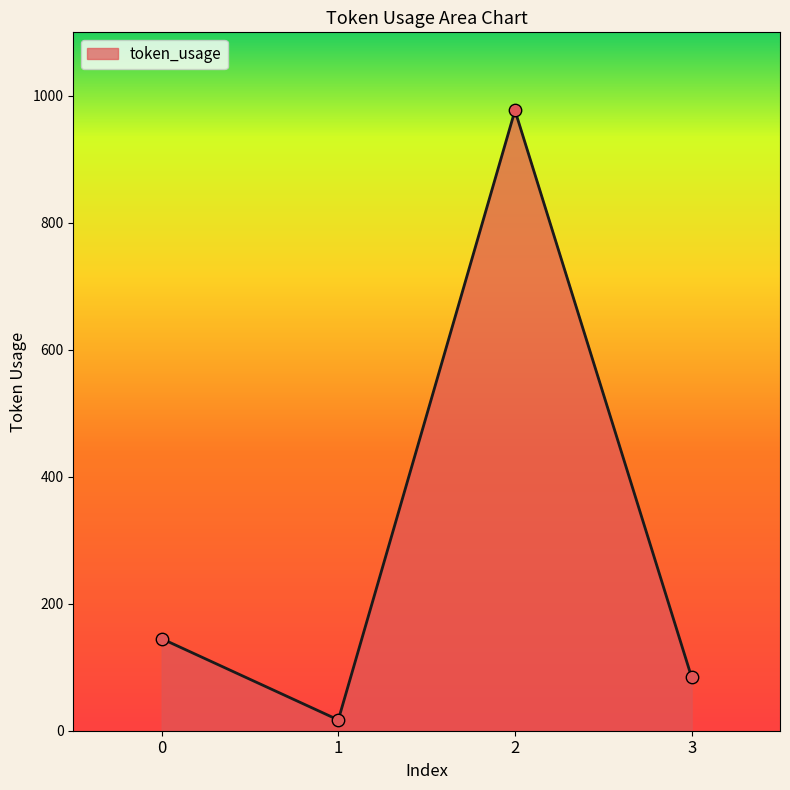

What is the change in value from 0 to 3?

-61